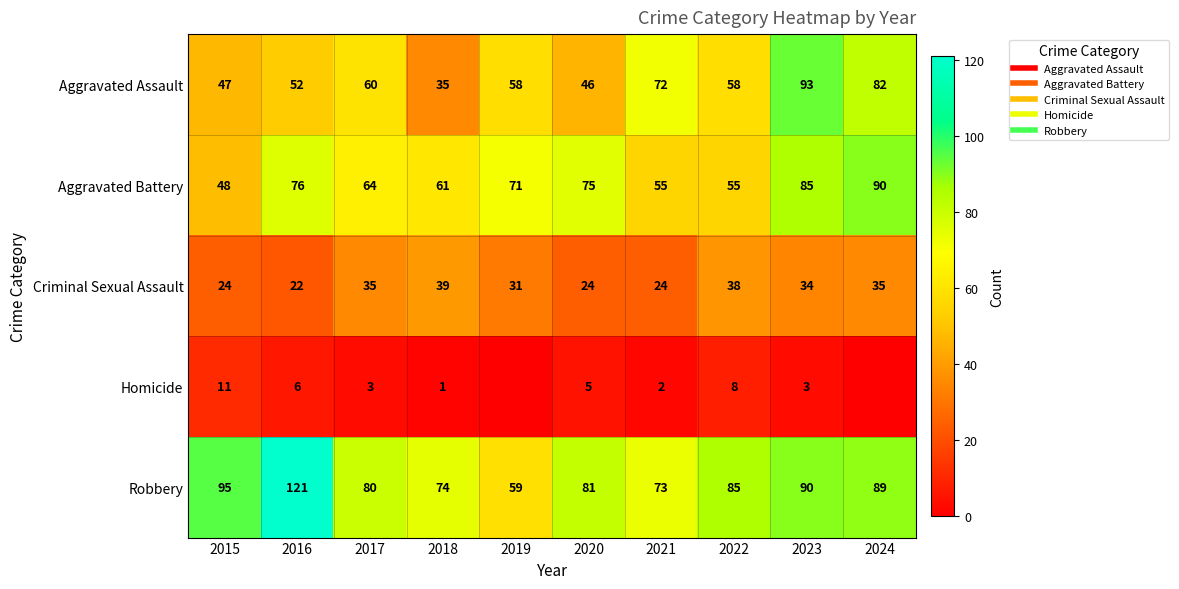

Between 2017 and 2024, which is larger?

2024